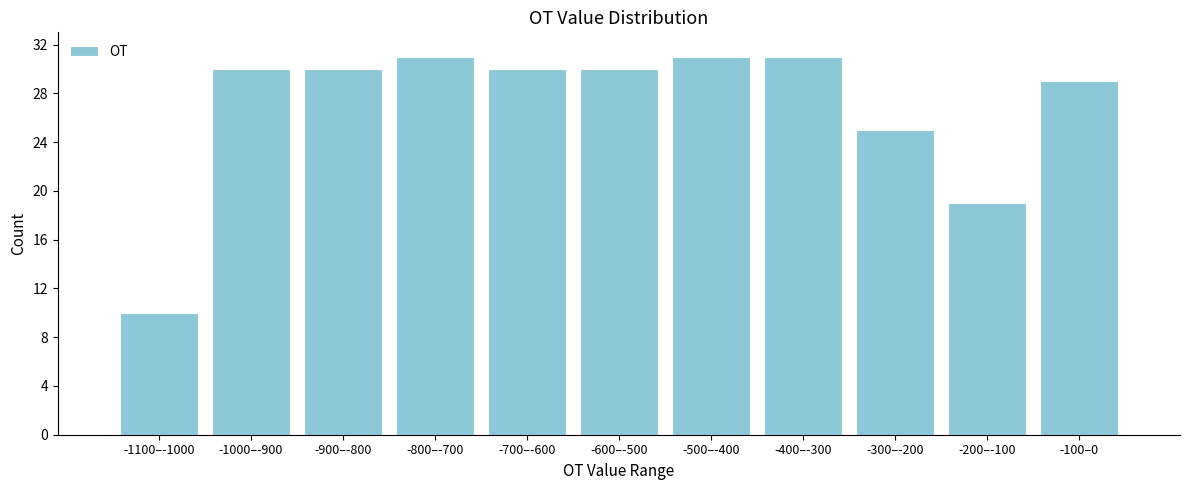

Reading left to right, extract all data points from this chart.

10	30	30	31	30	30	31	31	25	19	29